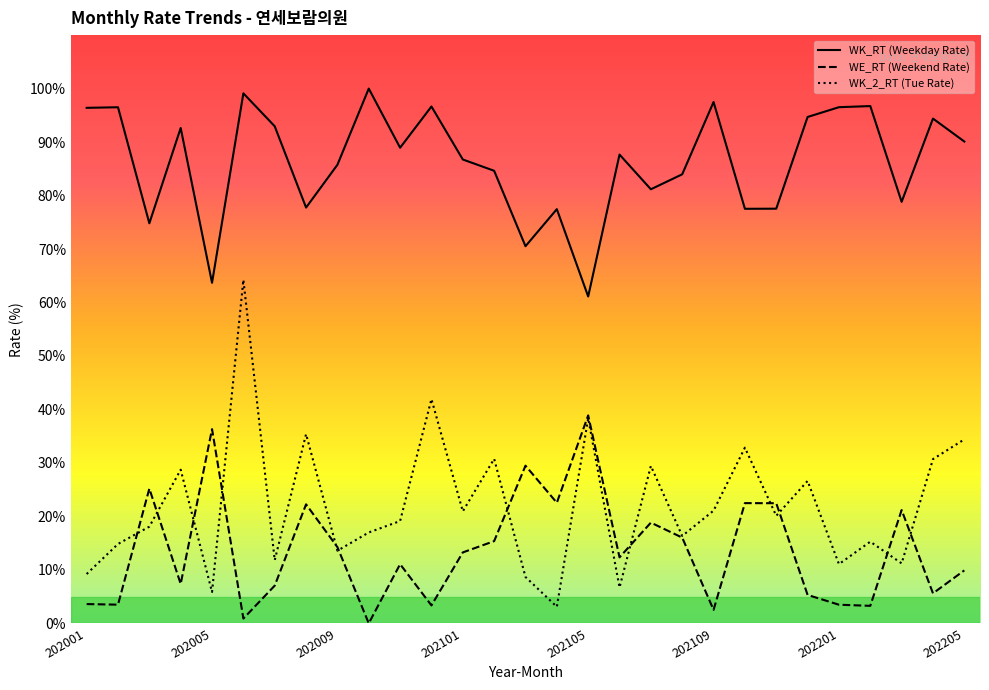

Which series has the largest range (max minus min)?

WK_2_RT